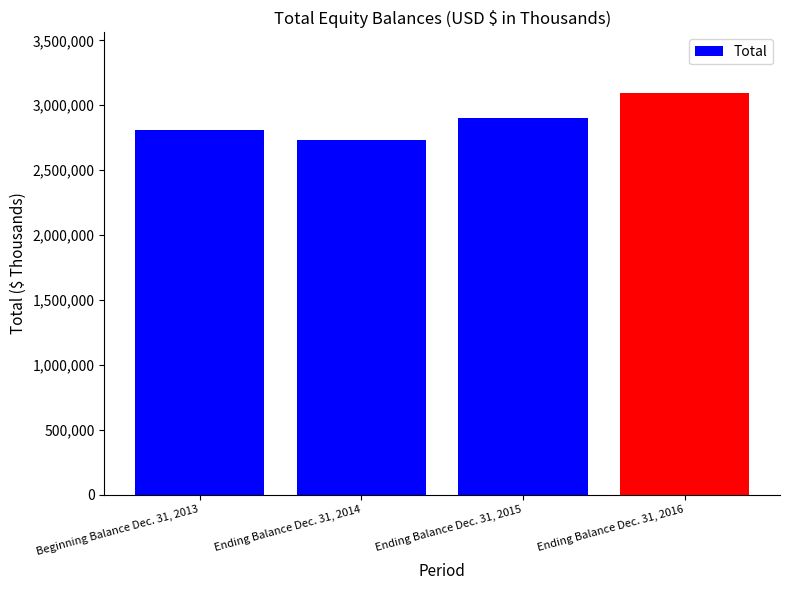

What is the label of the 4th bar from the right?

Beginning Balance Dec. 31, 2013